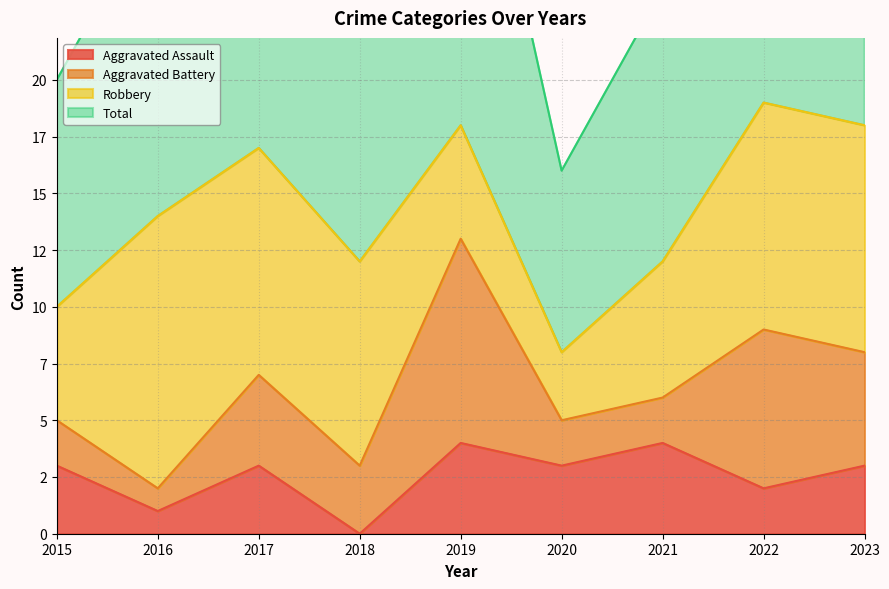

At which category is the sum across all series the highest?

2019